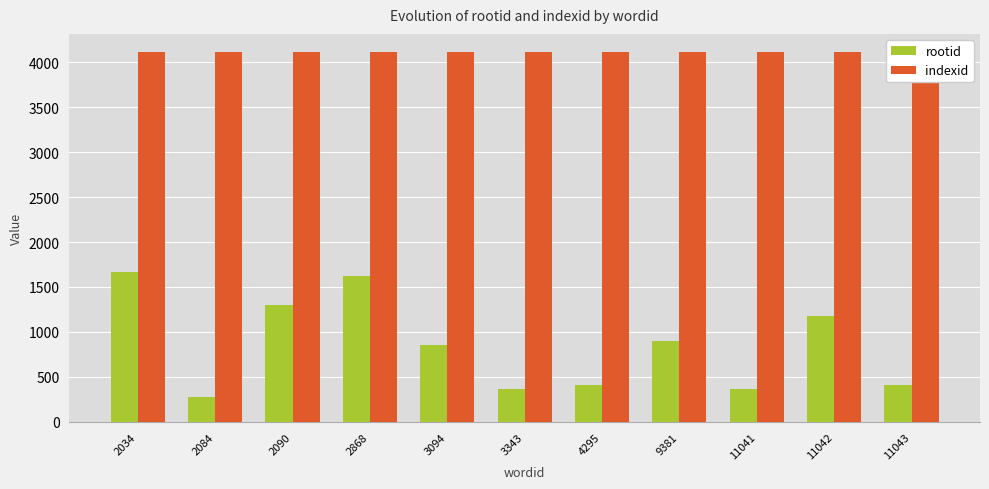

At how many categories does at least one series exceed 2544?

11